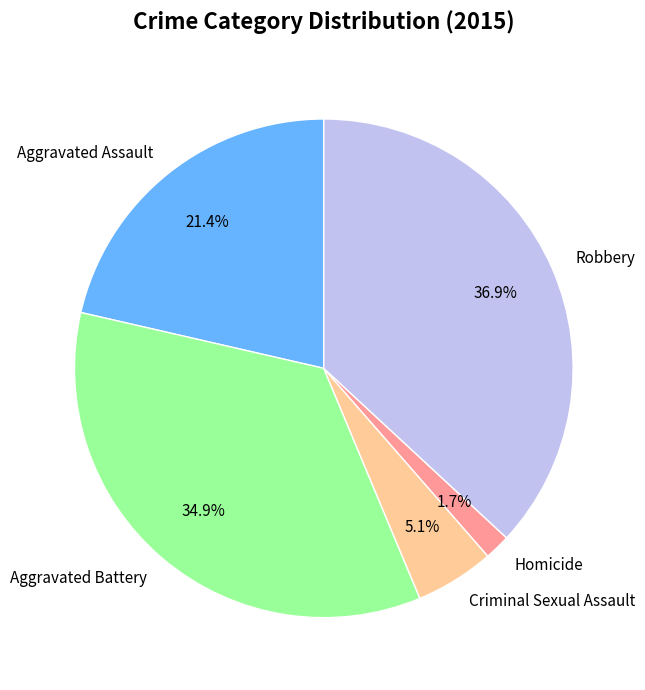

To the nearest percent, what is the difference between the largest and smallest slice percentages?

35%